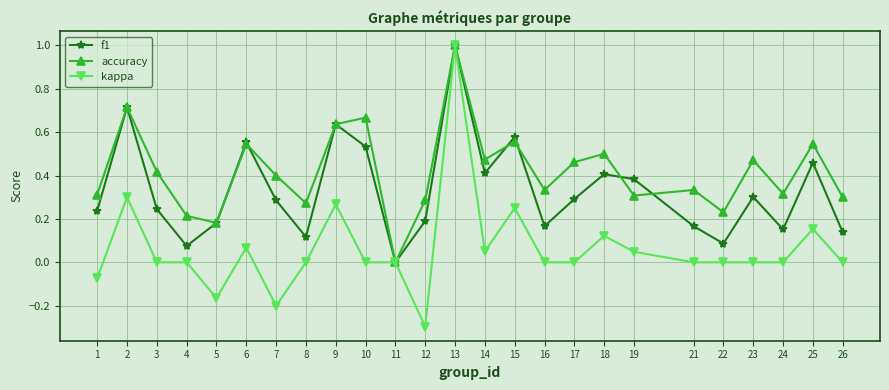

Does the chart display data point markers on the line(s)?

Yes